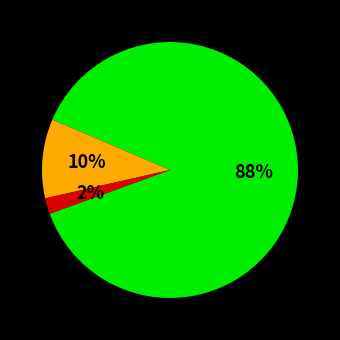

To the nearest percent, what is the difference between the largest and smallest slice percentages?

86%